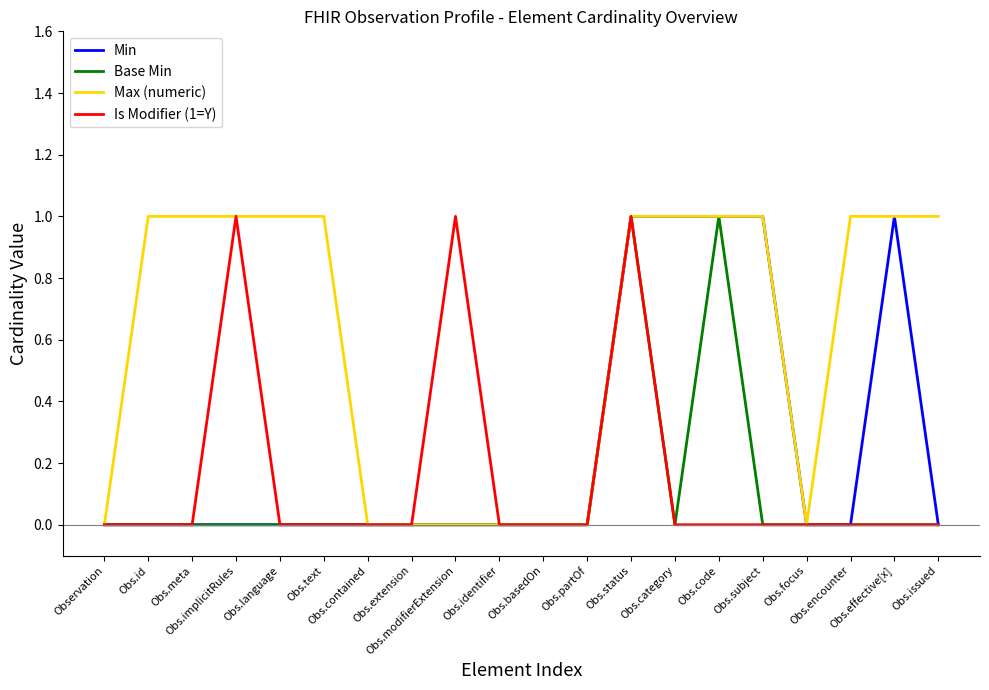

At how many categories does at least one series exceed 0?

13